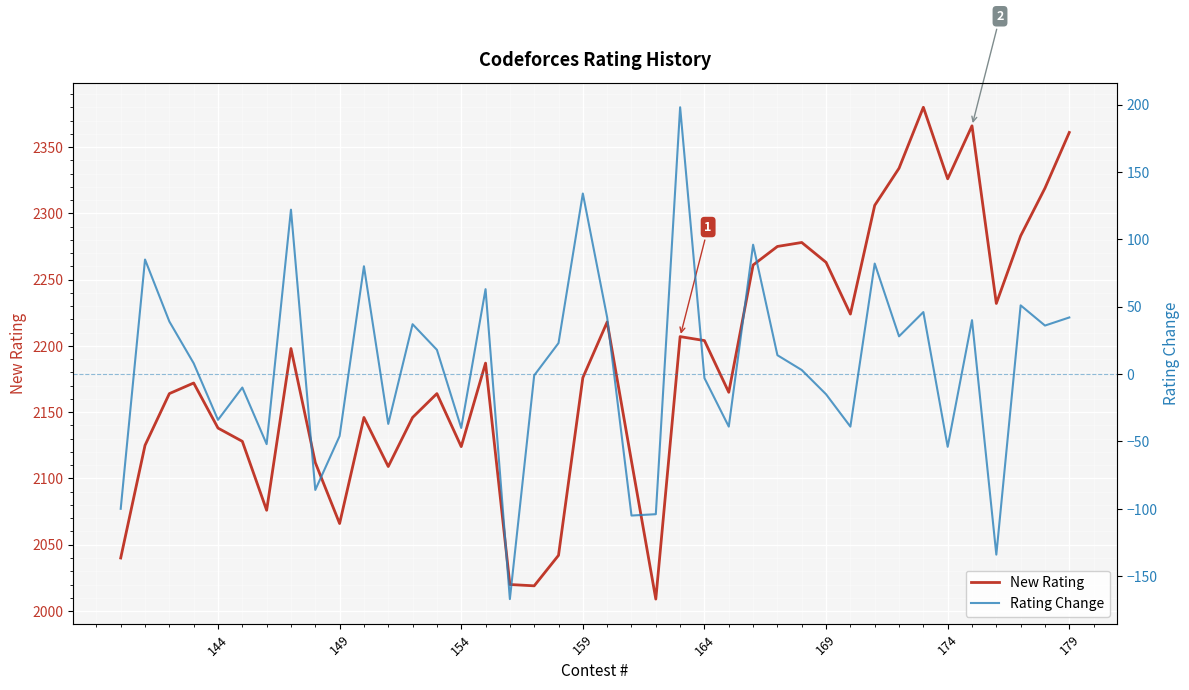

How many negative values does the Rating Change (secondary) series have?

18